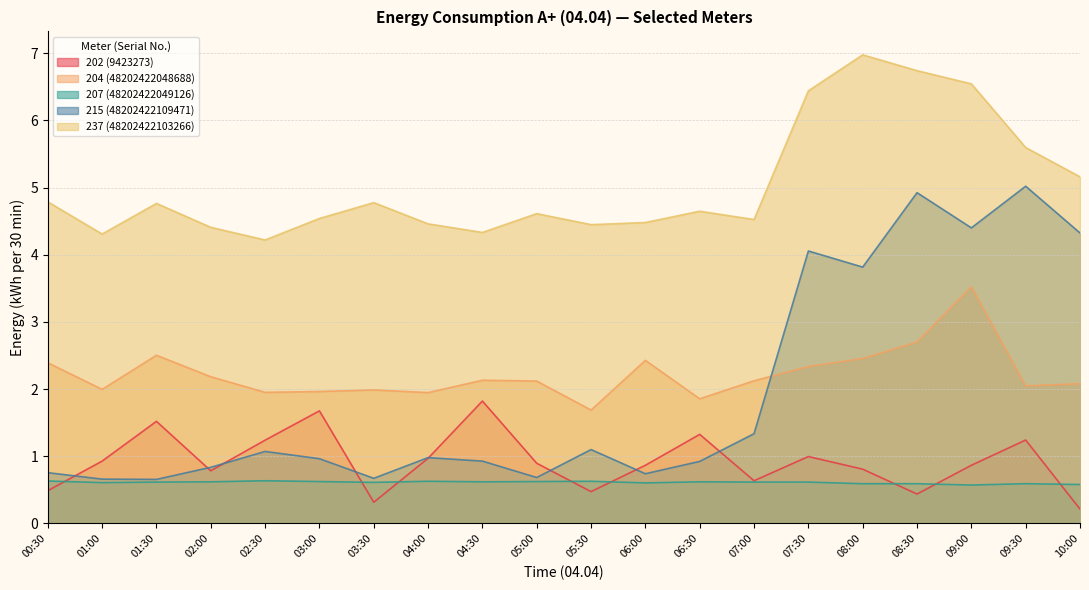

What position from the left is 03:30?

7